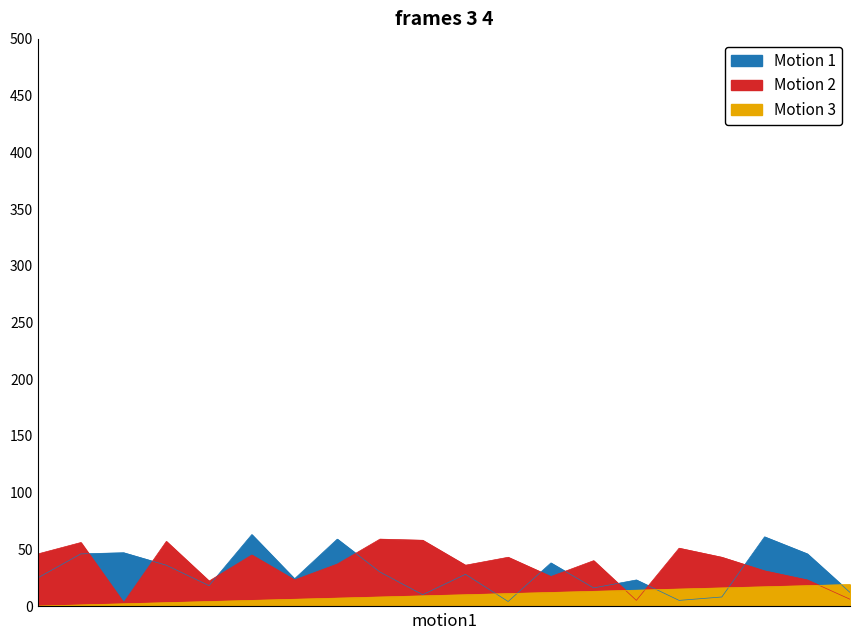

Is it true that Motion 1 equals 3 at 9?

False